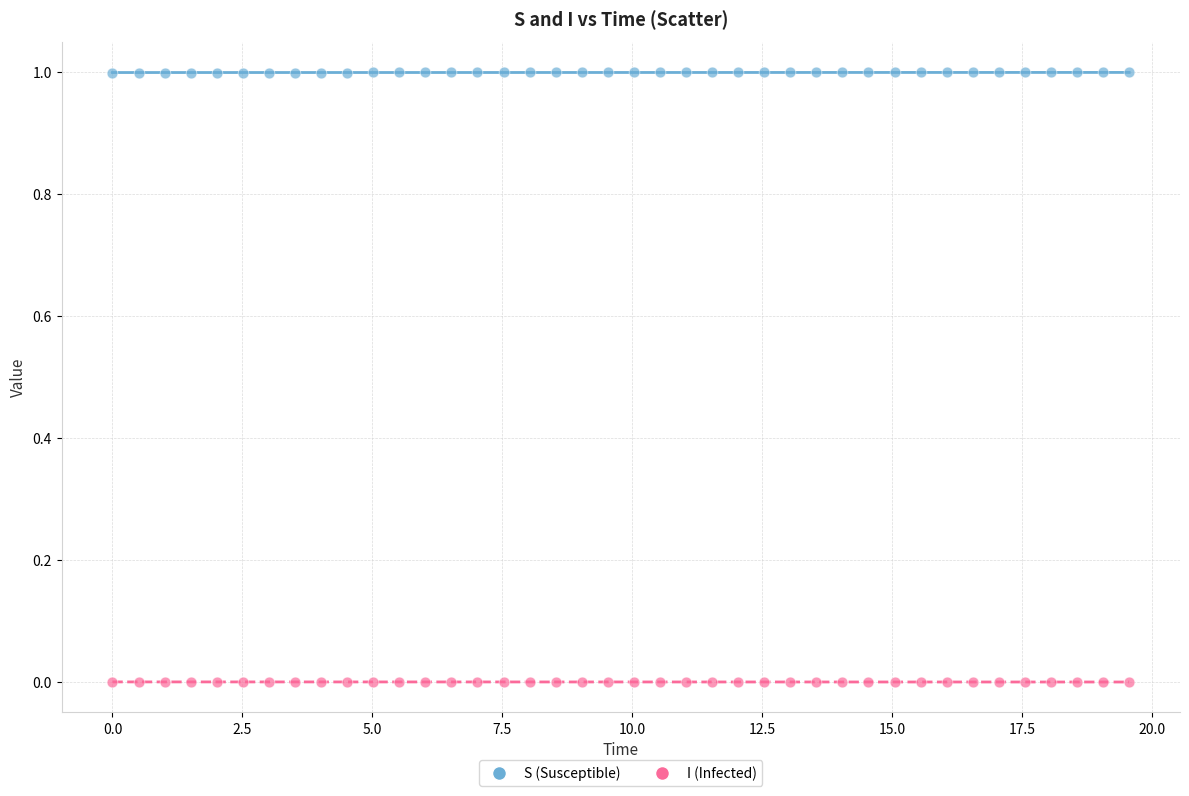

Across all data points, what is the range of X values (max minus min)?

19.6